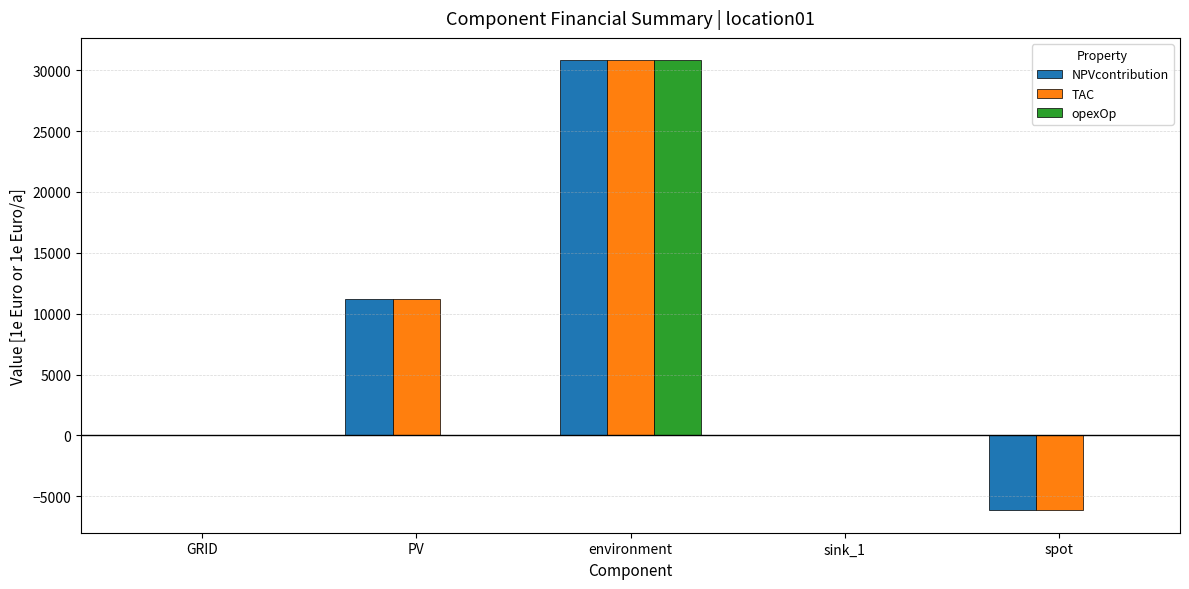

What is the sum of all opexOp values?

30801.9